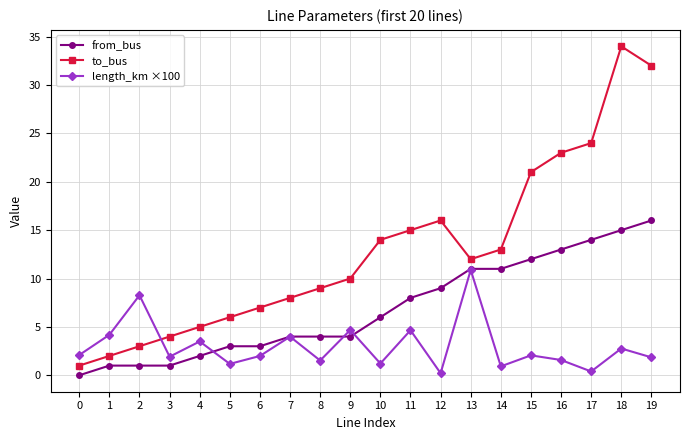

What is the total value across all series at 11?

27.7